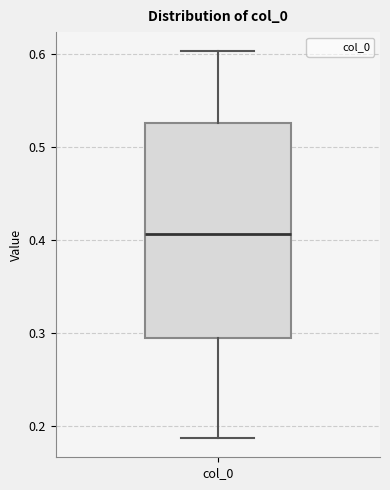

Read this box plot against the y-axis: the position of the median line, the range covered by the box, and the ends of both whiskers. The values are not printed on the chart, so give them approximately, as read against the axis.

median 0.41, box 0.30 to 0.53, whiskers 0.19 to 0.60